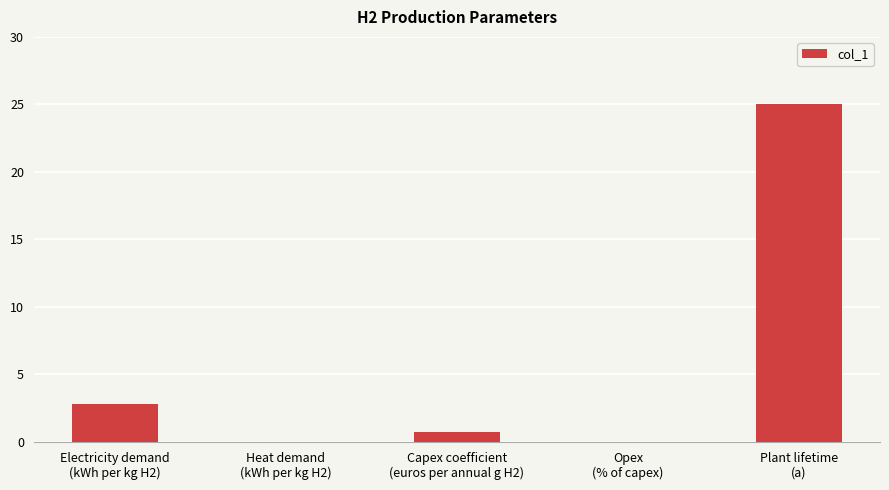

Are the bars horizontal?

No